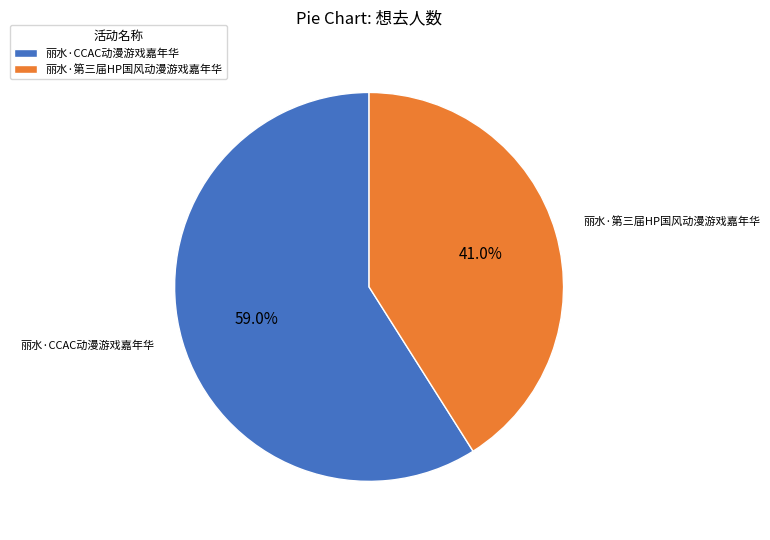

Count the number of slices in the pie.

2